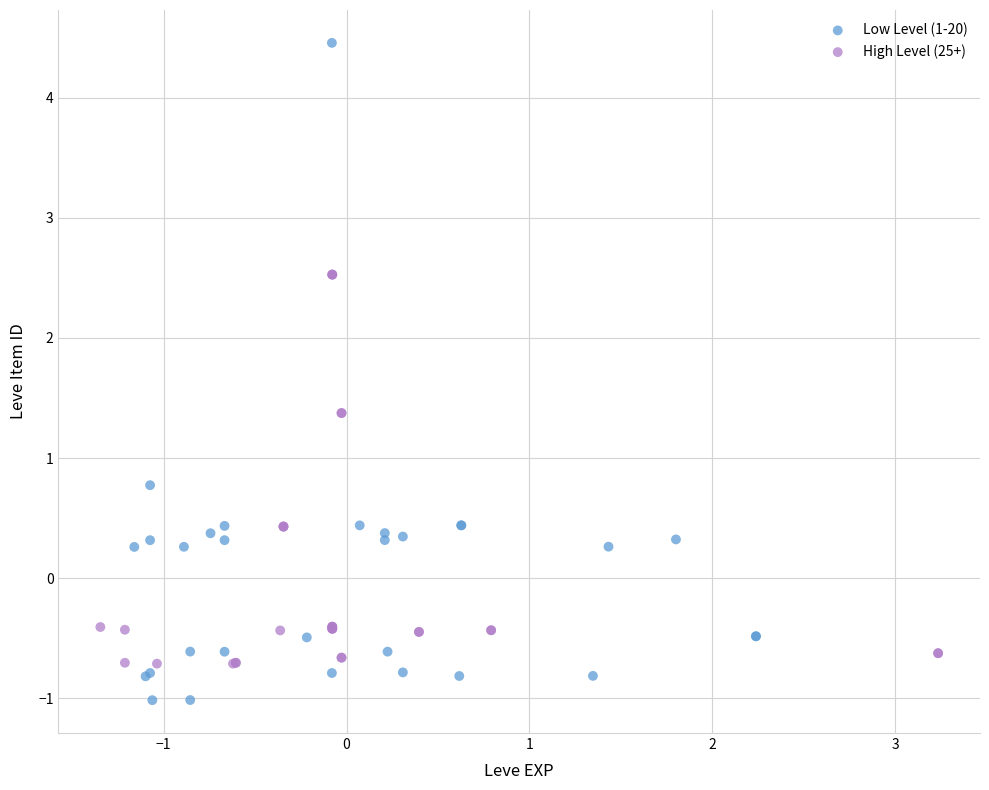

Which series contains the lowest Y value?

Low Level (1-20)